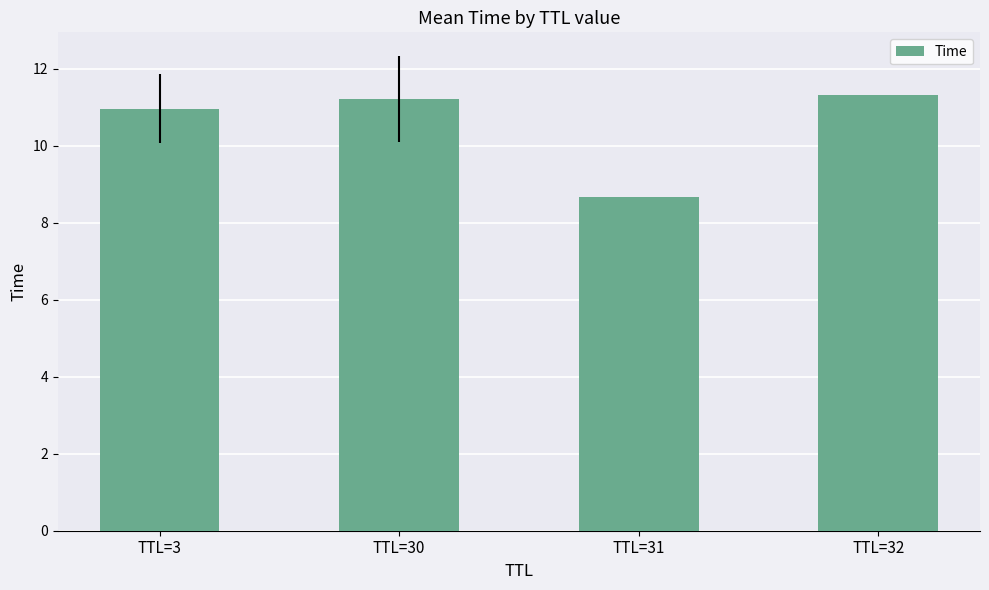

Are the bars grouped side by side (vs. stacked)?

No